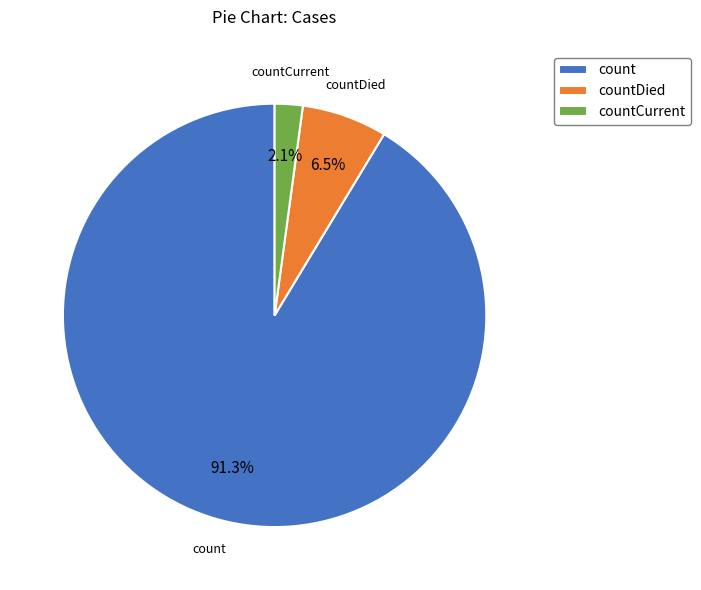

What is the total percentage of countDied and count?

97.9%